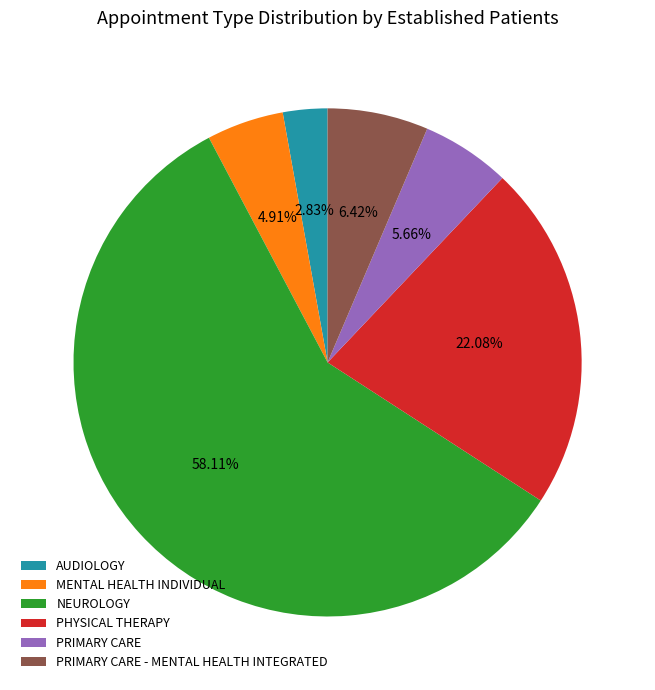

What is the smallest slice in the pie chart?

AUDIOLOGY